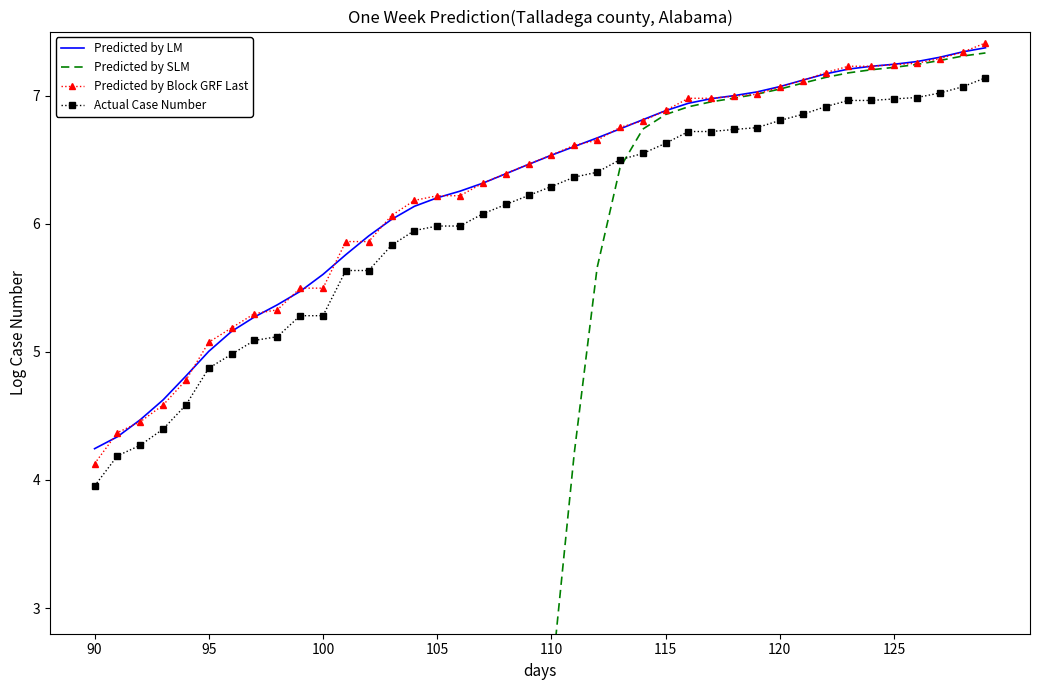

Does the chart have visible grid lines?

No